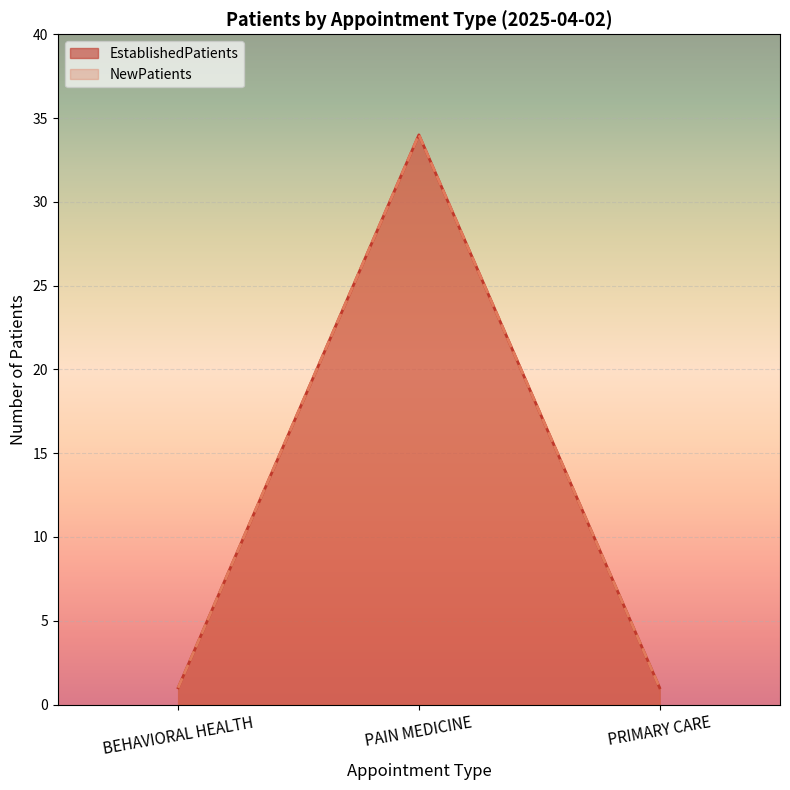

What are all the series names shown in the legend?

EstablishedPatients, NewPatients